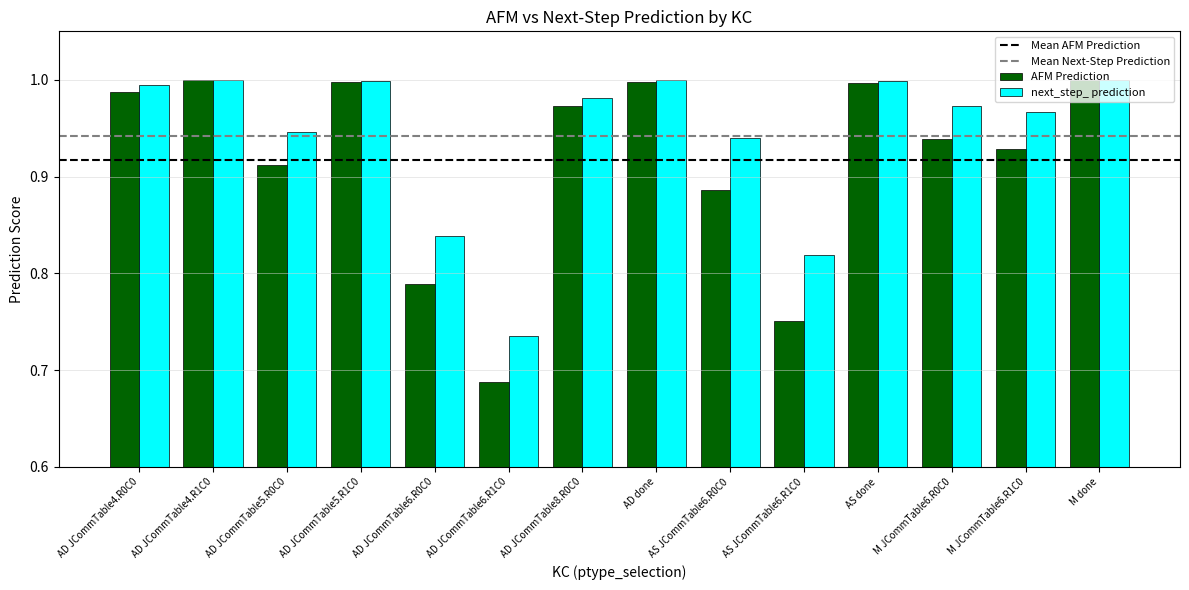

What is the difference between the second highest and minimum values in the next_step_ prediction series?

0.3